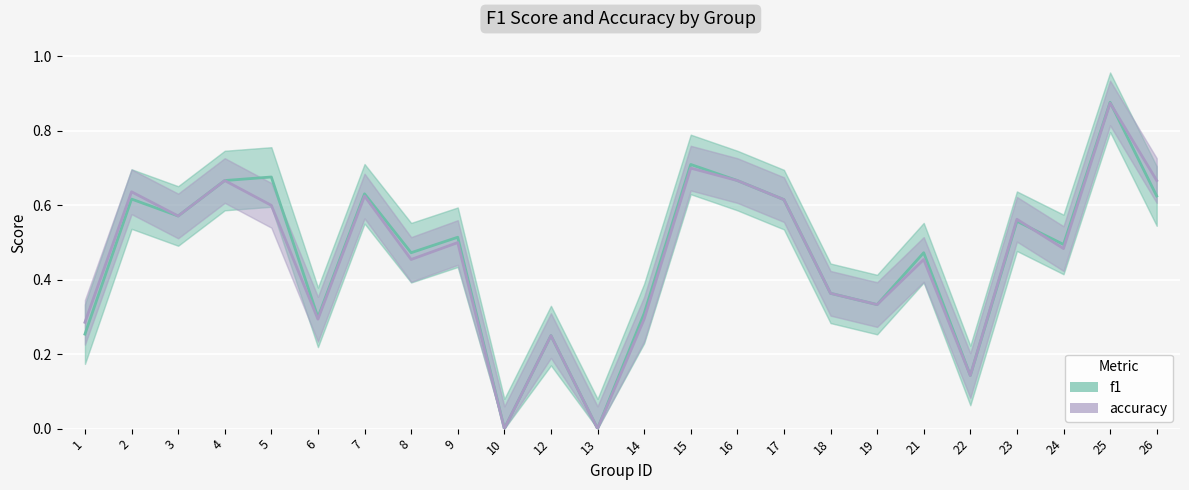

Is the value of f1 at 4 greater than the value of accuracy at 18?

Yes